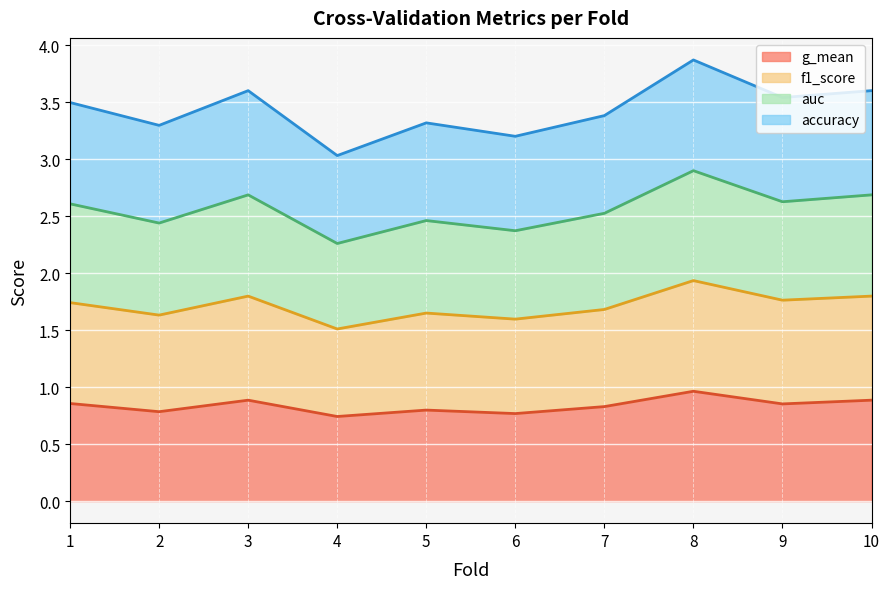

How many lines are shown in the chart?

4